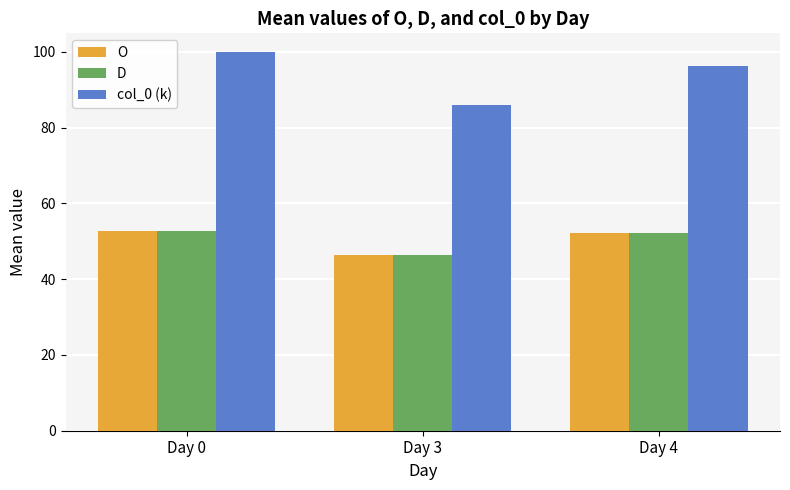

Is the value of O at Day 4 greater than the value of D at Day 3?

Yes